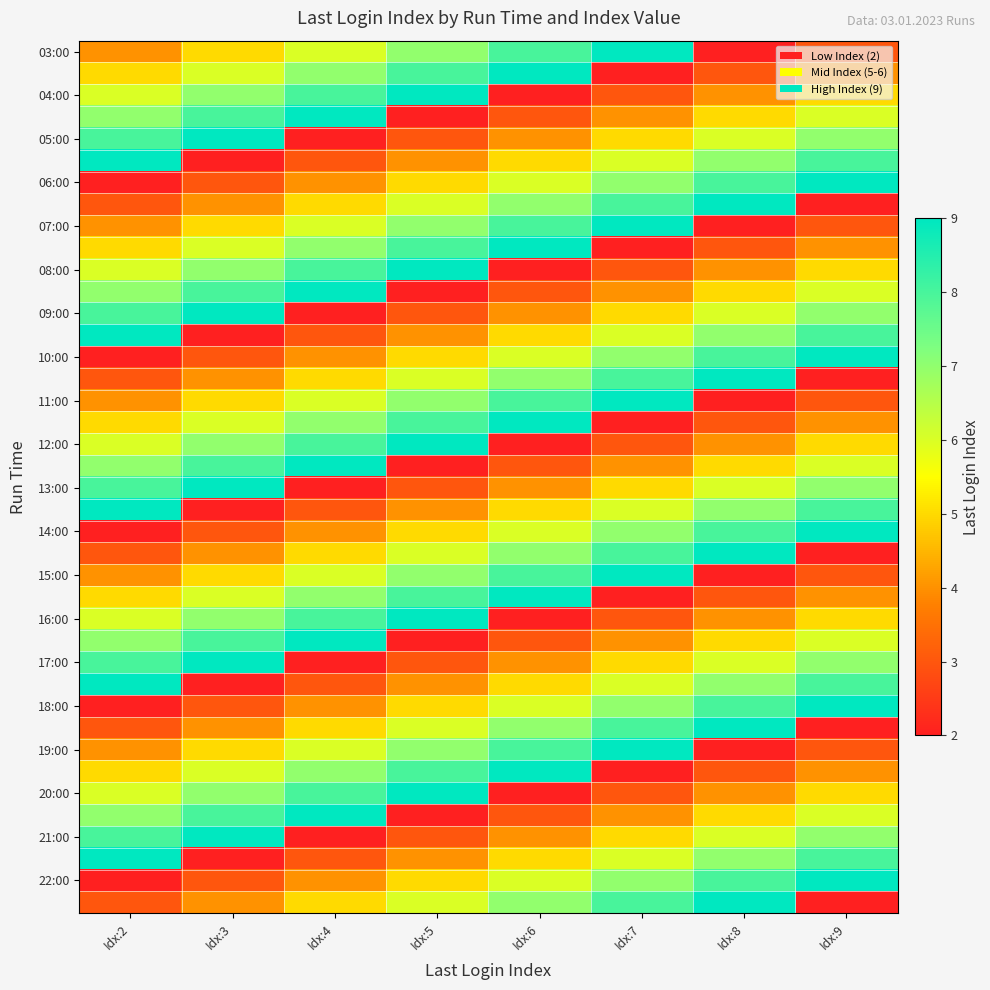

What is the spread (max minus min) of values at Idx:8?

7